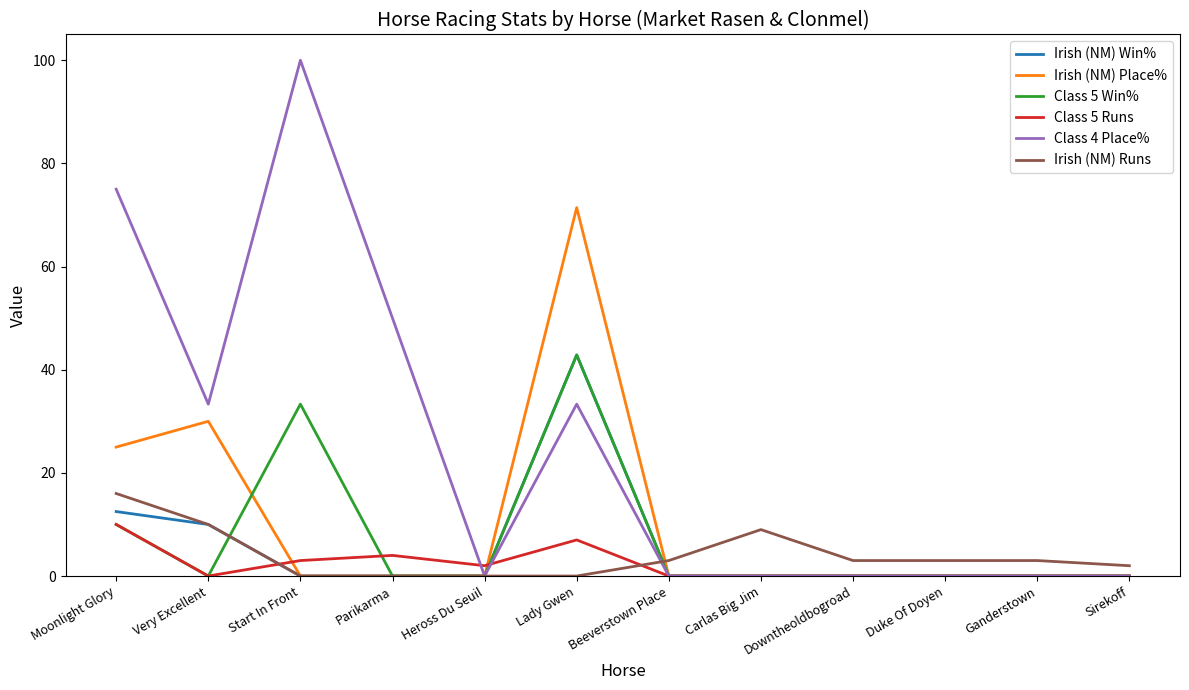

At which category is the sum across all series the highest?

Lady Gwen